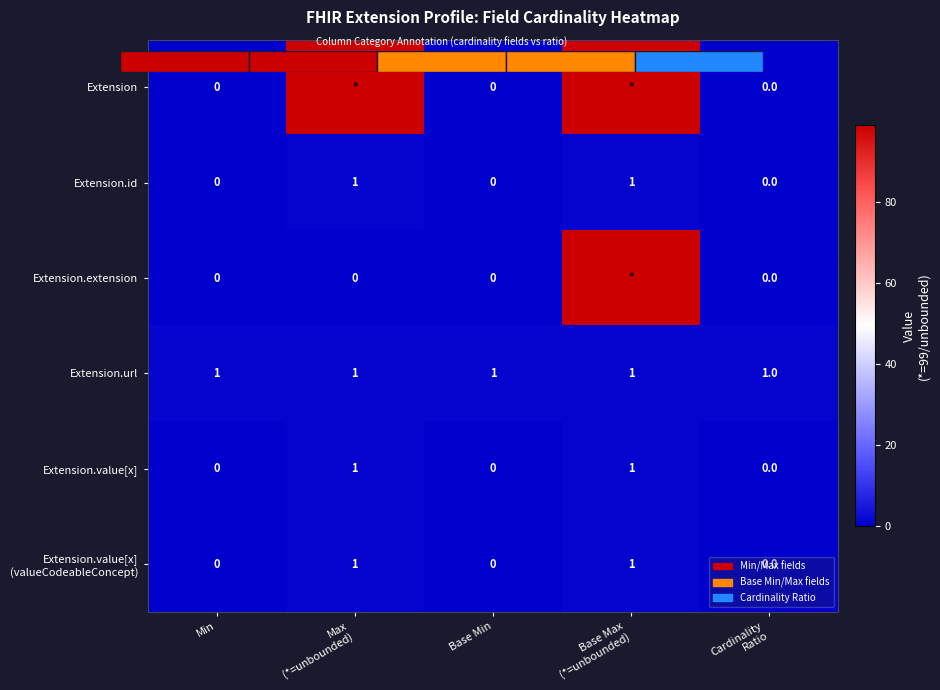

List the series in order of their peak value, highest first.

Extension, Extension.extension, Extension.id, Extension.url, Extension.value[x], Extension.value[x] (valueCodeableConcept)